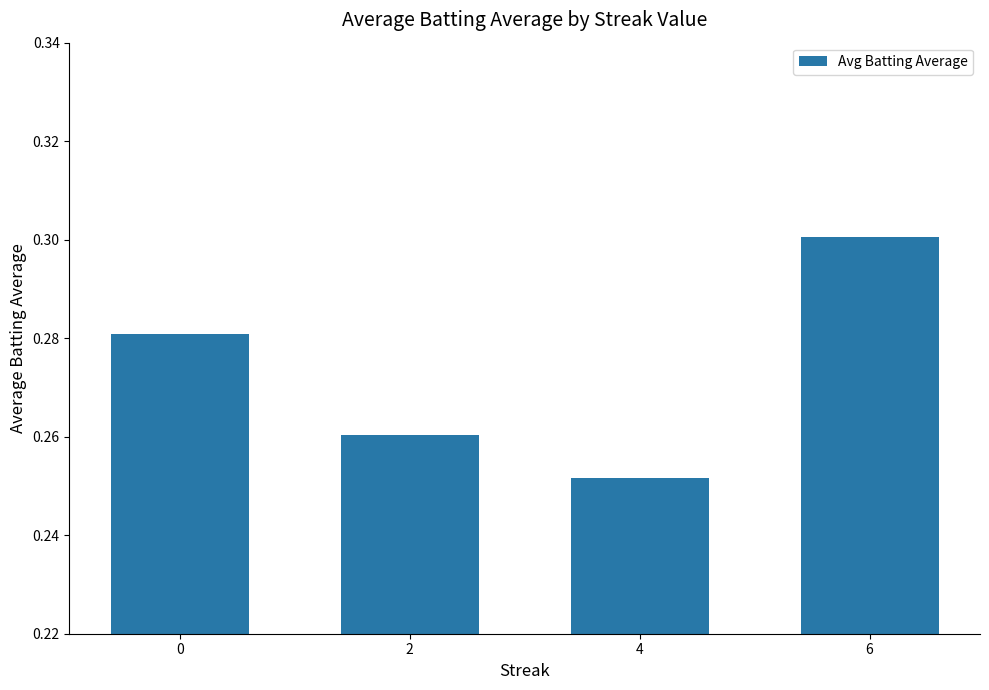

How many bars are there in total?

4